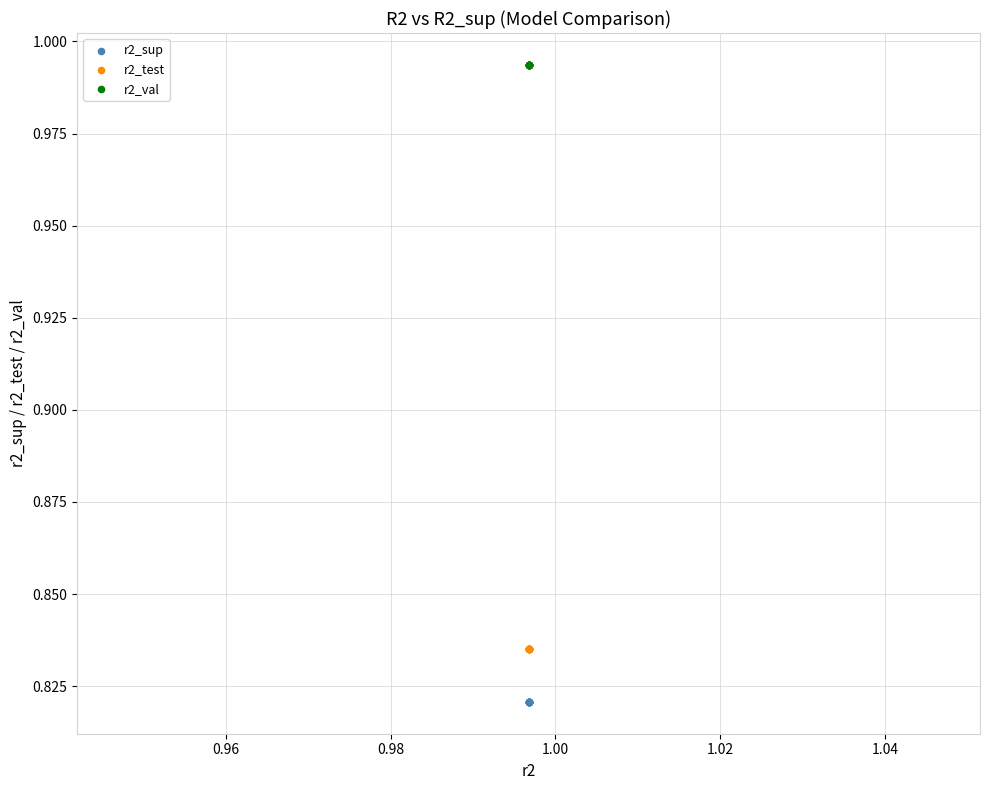

Which series contains the lowest Y value?

r2_sup